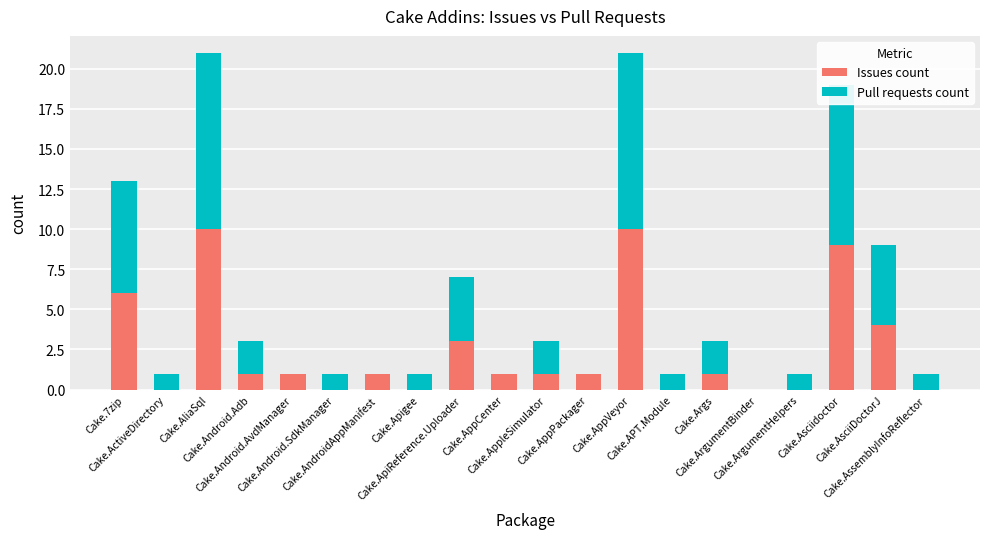

How many Issues count values are between 0 and 4?

16